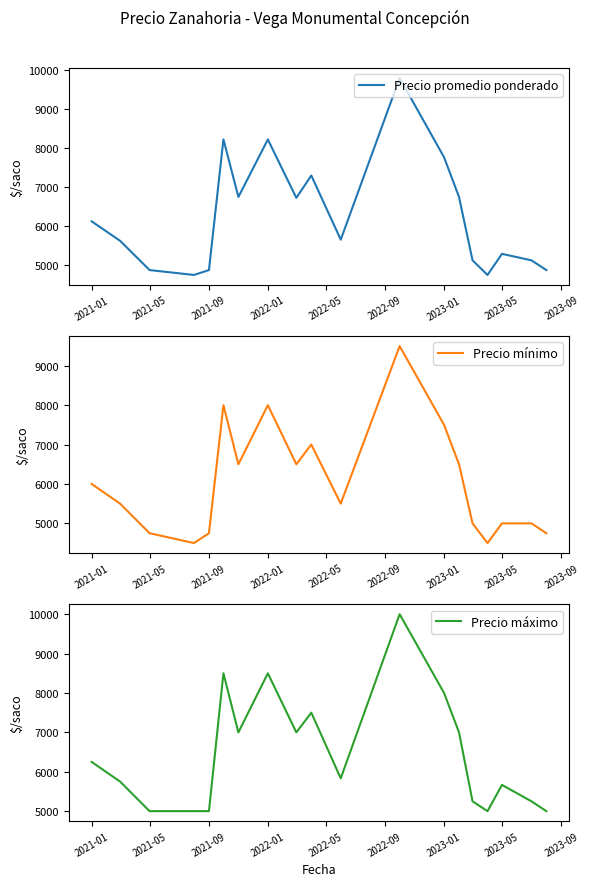

What position from the left is 2022-01?

4